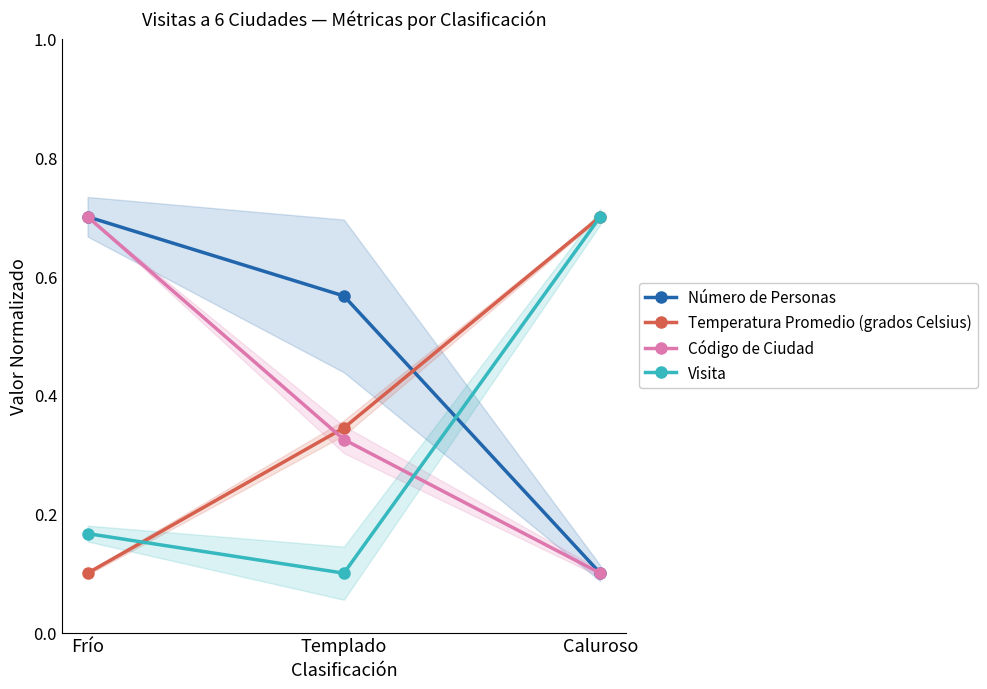

Which series changed the most between Templado and Caluroso?

Visita